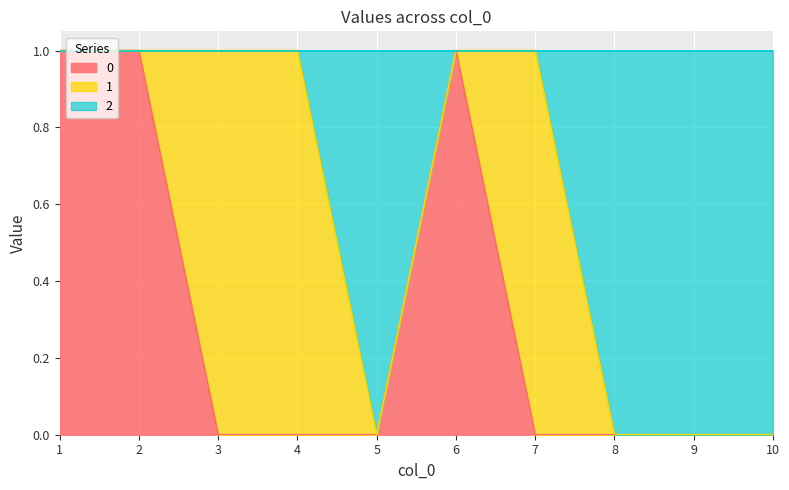

Does the chart display data point markers on the line(s)?

No